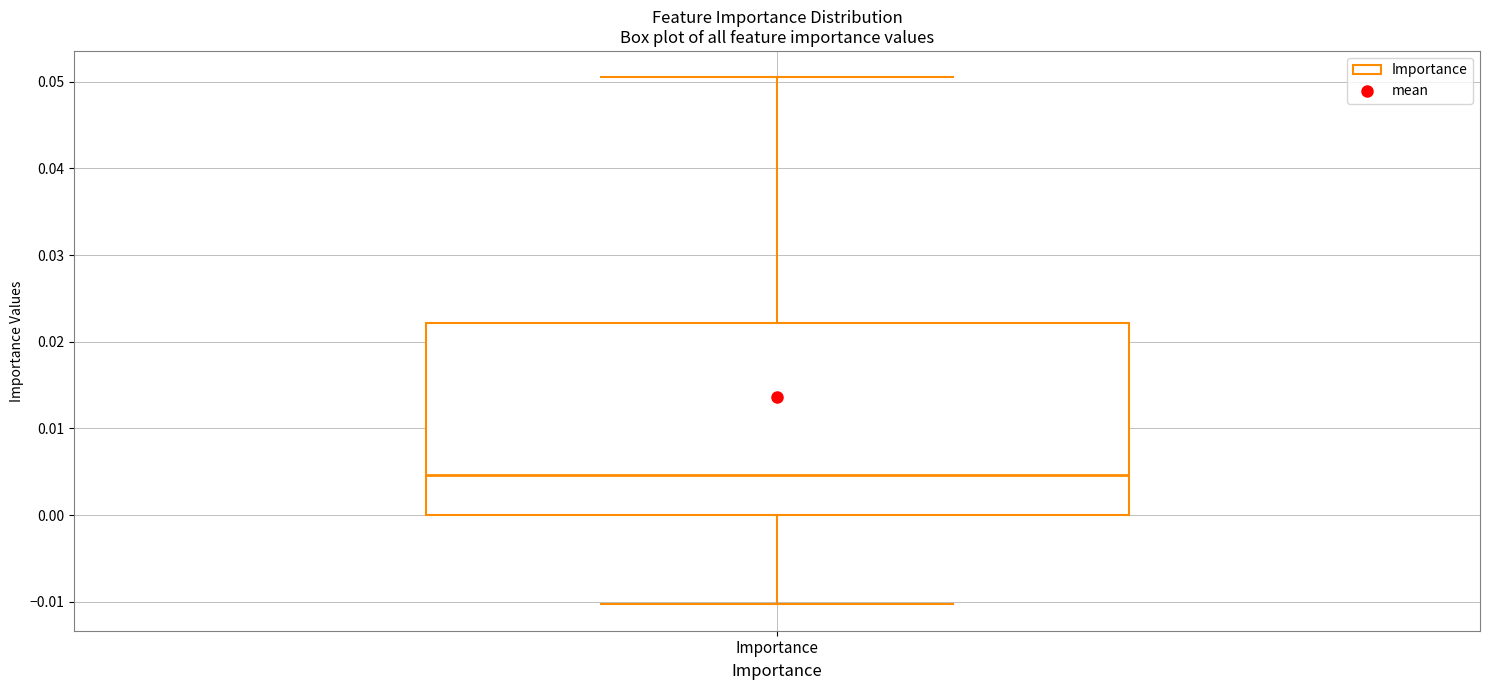

Transcribe this box plot: give where the median line is, the range the box spans, and where the two whiskers end, as read against the y-axis. The values are not printed on the chart, so give them approximately, as read against the axis.

median 0.005, box 0.000 to 0.022, whiskers -0.010 to 0.051